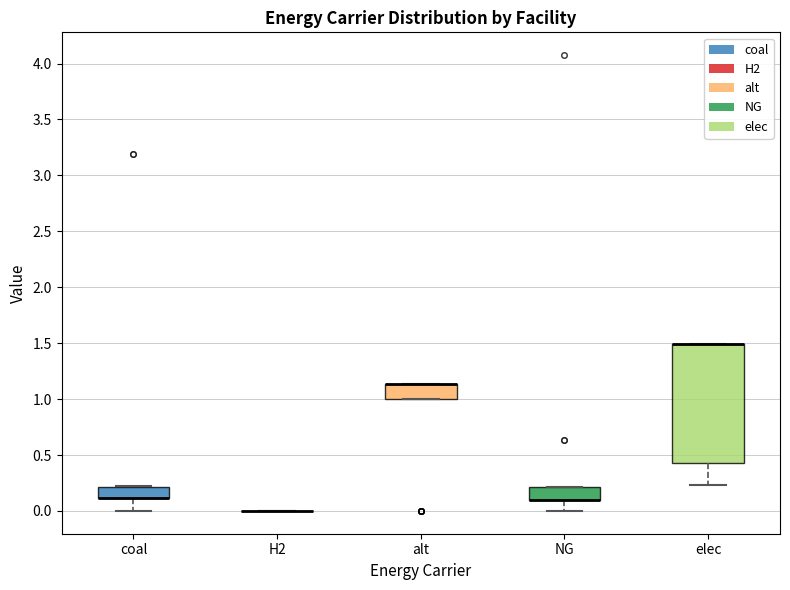

Reading left to right, read every box against the y-axis: the position of its median line, the range the box covers, and the ends of its whiskers. The values are not printed on the chart, so give them approximately, as read against the axis.

coal: median 0.10 (drawn on the box's lower edge), box 0.10 to 0.20, whiskers 0.00 to 0.20
H2: box collapsed to a line at 0.00, whiskers 0.00 to 0.00
alt: median 1.15 (drawn on the box's upper edge), box 1.00 to 1.15, whiskers 1.00 to 1.15
NG: median 0.10 (drawn on the box's lower edge), box 0.10 to 0.20, whiskers 0.00 to 0.20
elec: median 1.50 (drawn on the box's upper edge), box 0.45 to 1.50, whiskers 0.25 to 1.50